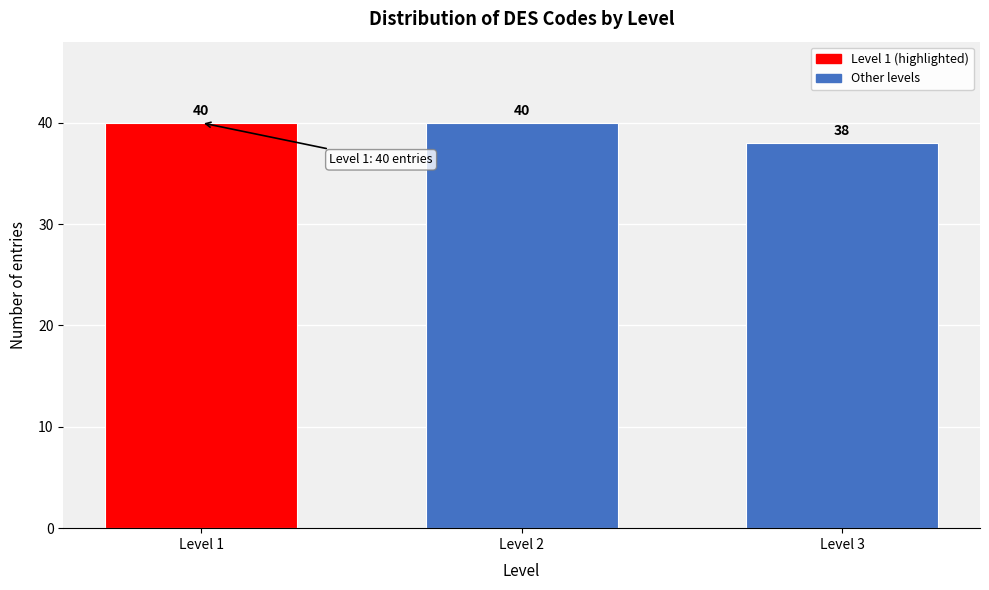

Reading right to left, list all the values displayed in this chart.

Level 3=38	Level 2=40	Level 1=40